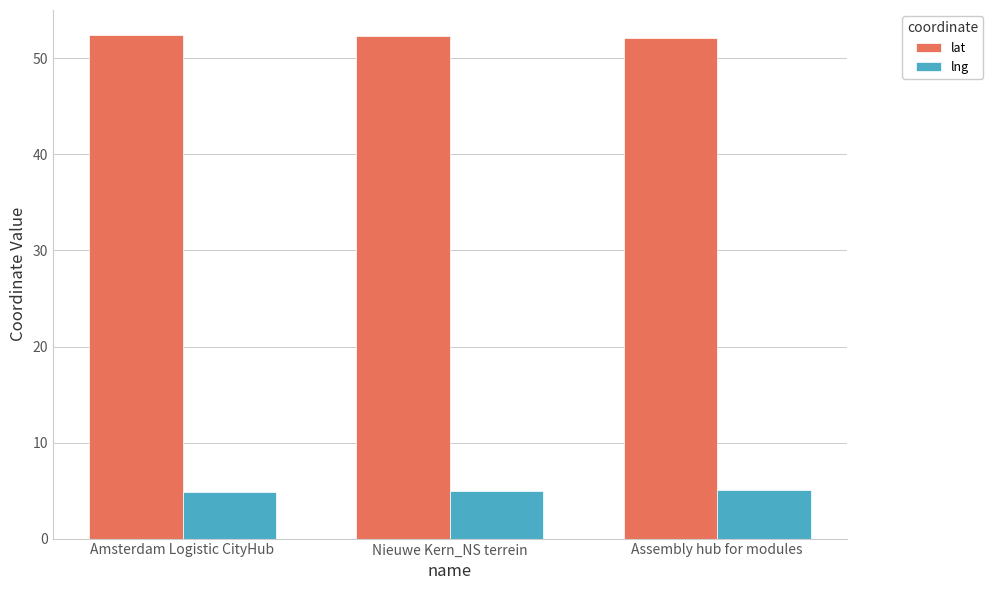

What is the spread (max minus min) of values at Nieuwe Kern_NS terrein?

47.4